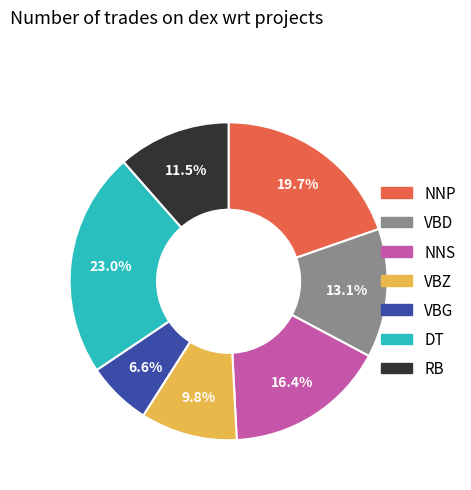

What percentage is NOT represented by VBG?

93.4%